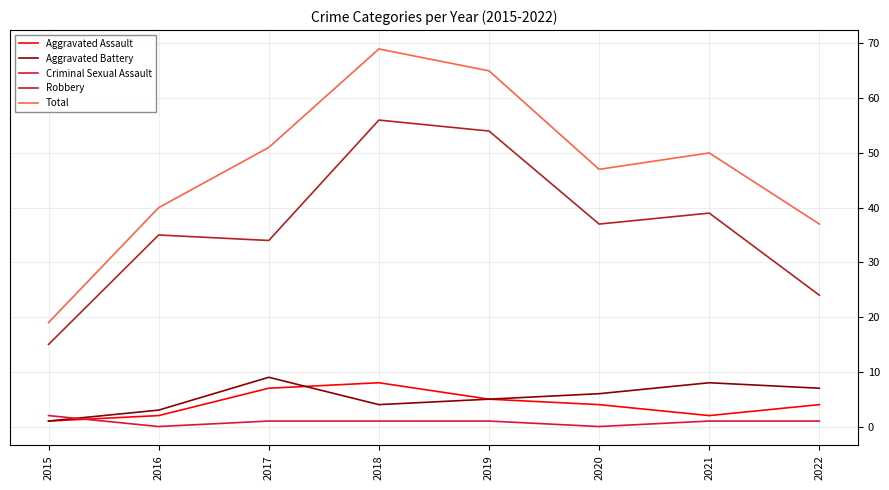

What is the average value of the Aggravated Assault series?

4